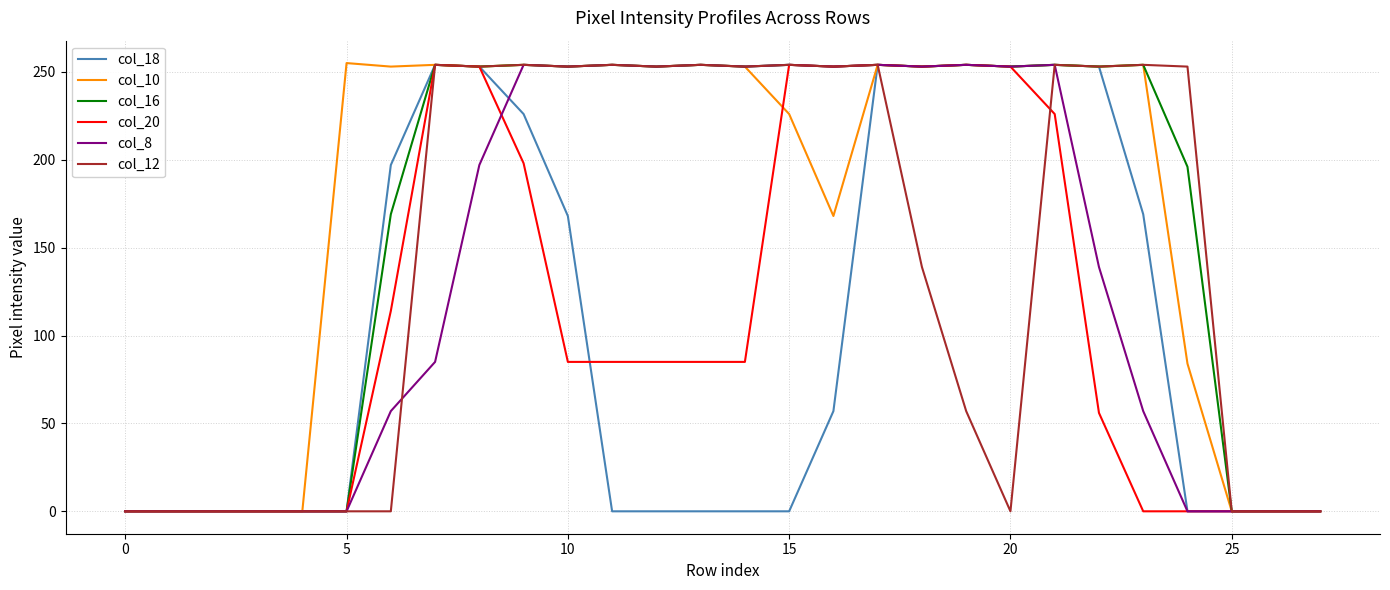

What is the highest value of the col_8 series?

254